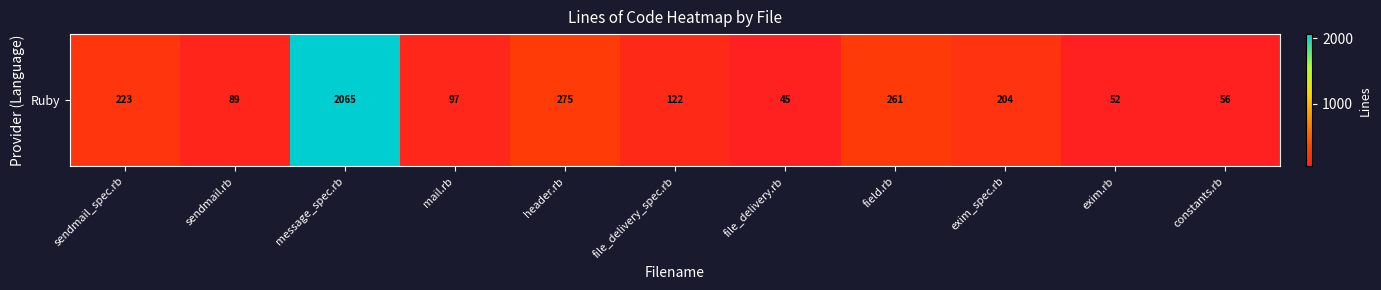

The chart shows a value of 34 at sendmail.rb. True or false?

False